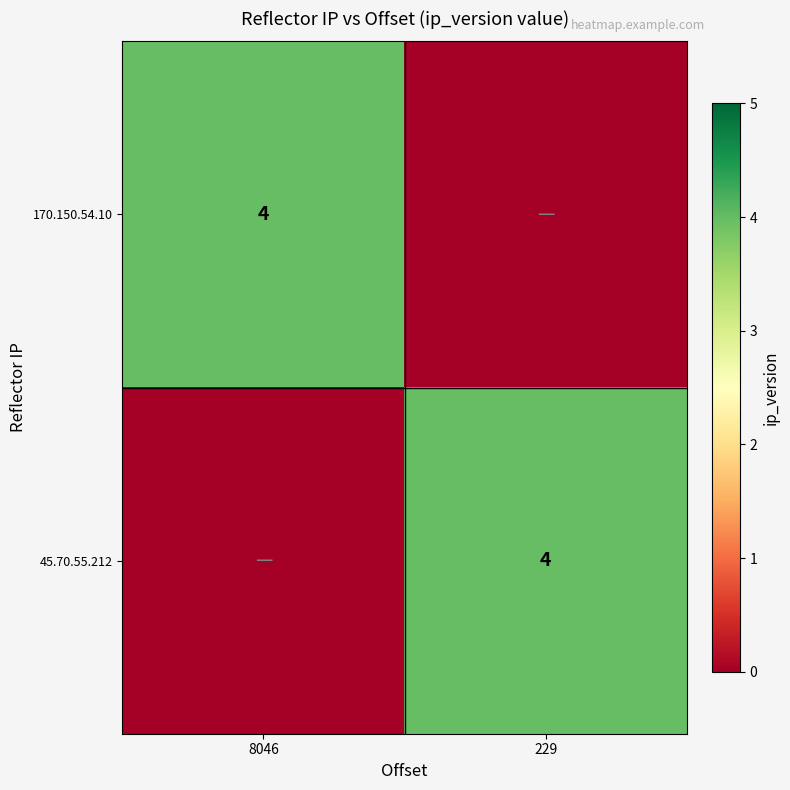

True or false: 45.70.55.212 has a value of 4 at 229.

True